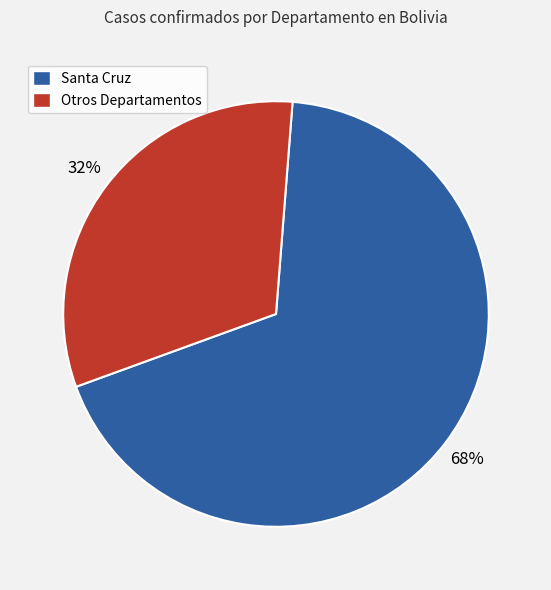

Is there any slice that represents more than half of the pie?

Yes